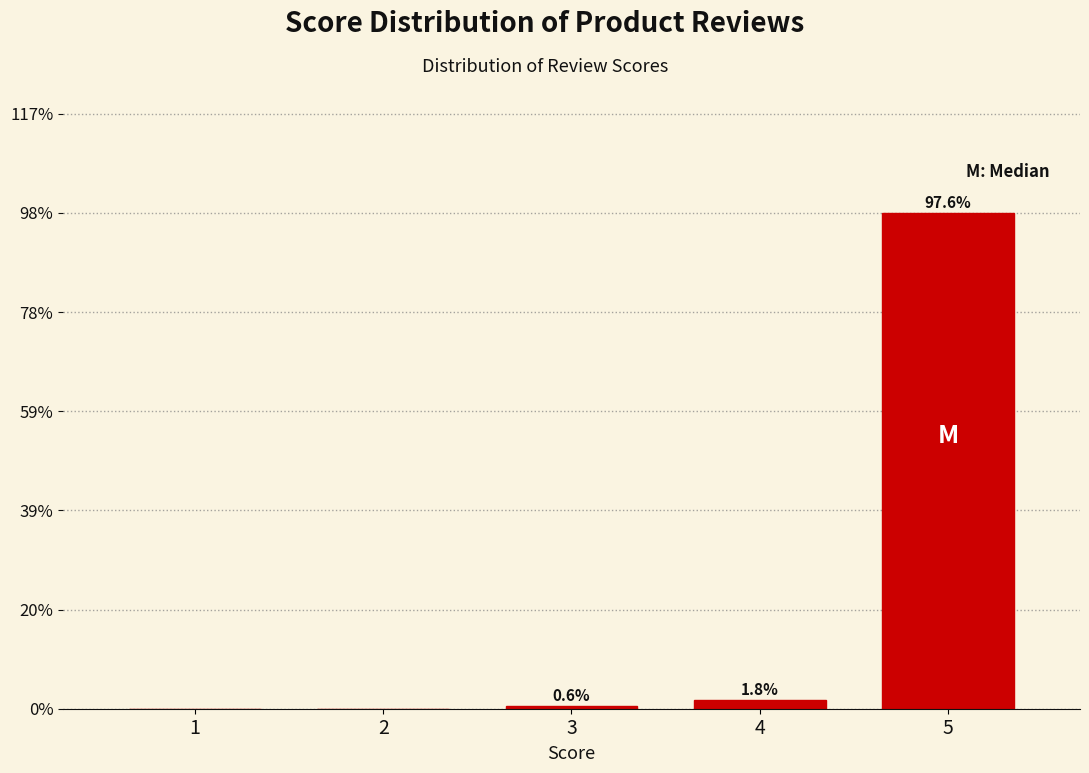

Reading left to right, transcribe all the data shown in this chart.

1=0.0	2=0.0	3=0.6	4=1.8	5=97.6